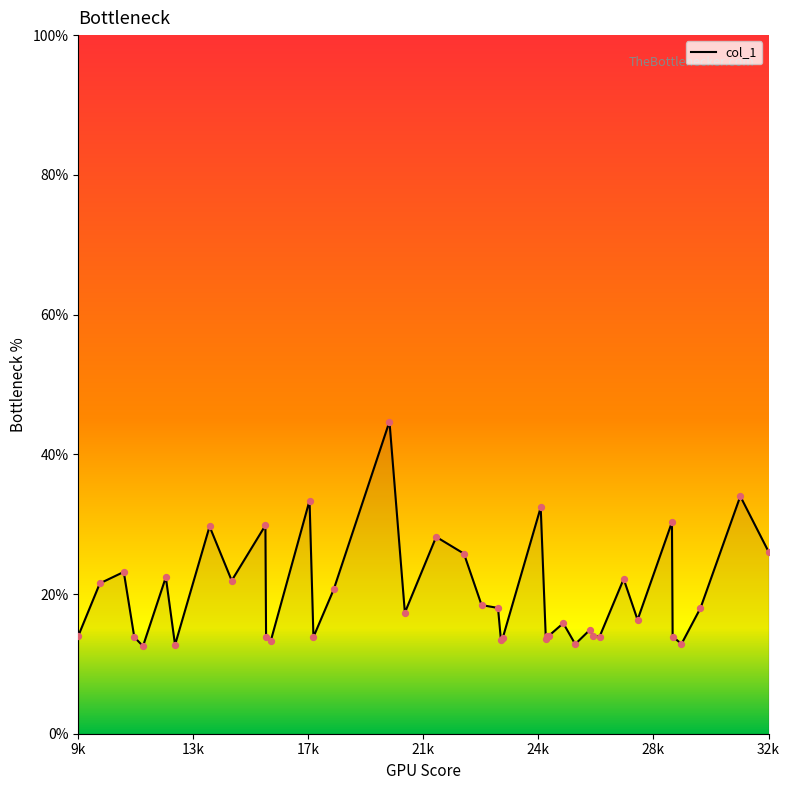

What is the smallest value displayed?

12.5